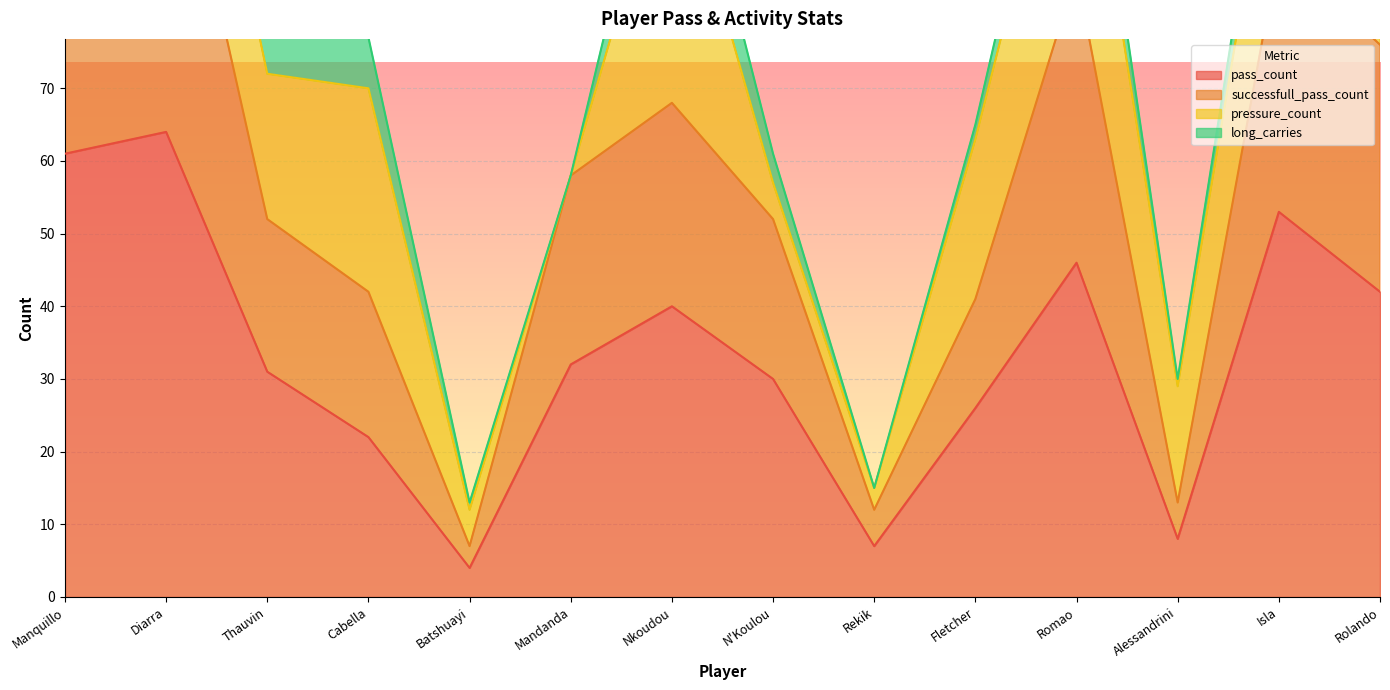

True or false: pass_count has a value of 30 at N'Koulou.

True